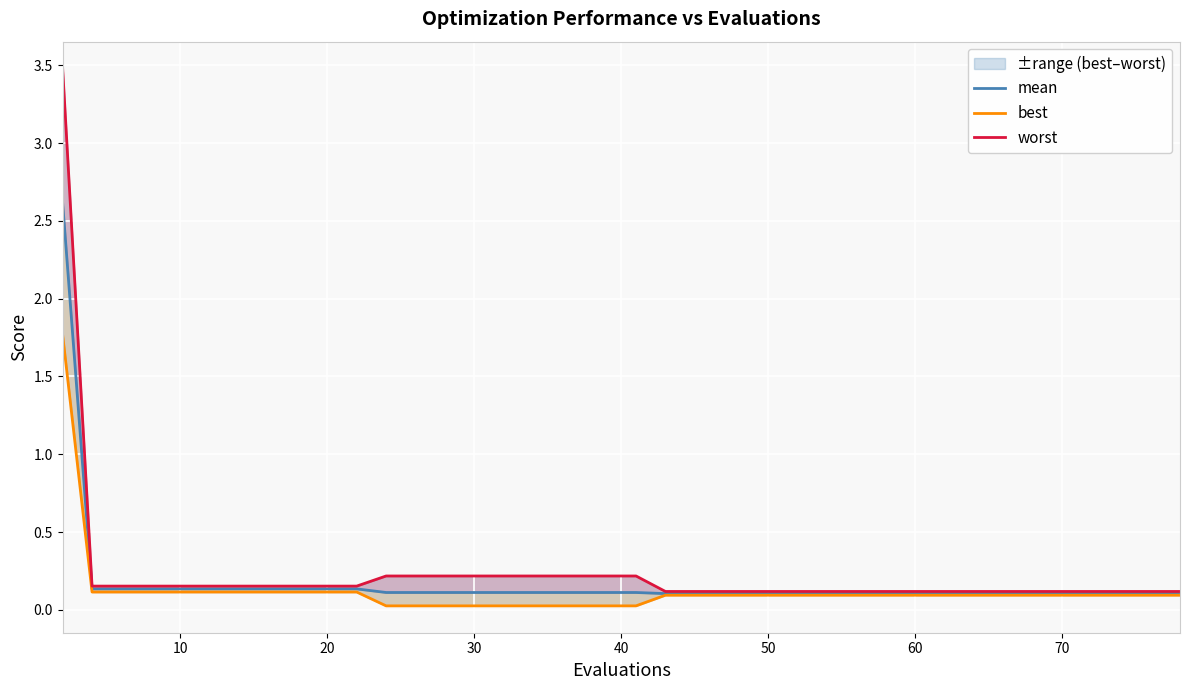

Rank the series at 60 from highest to lowest value.

worst, mean, best